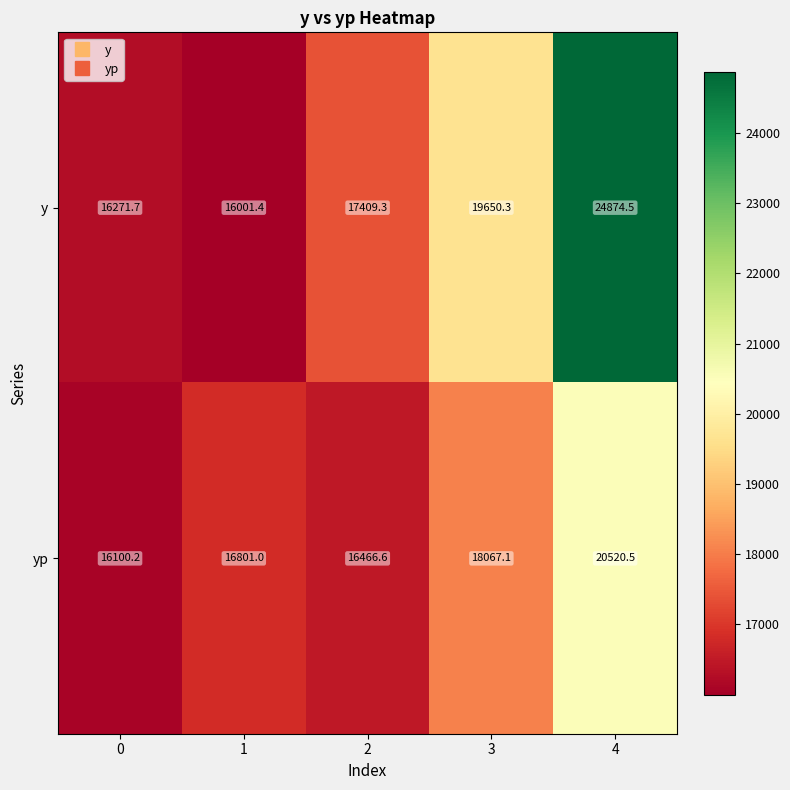

What is the spread (max minus min) of values at 0?

171.5